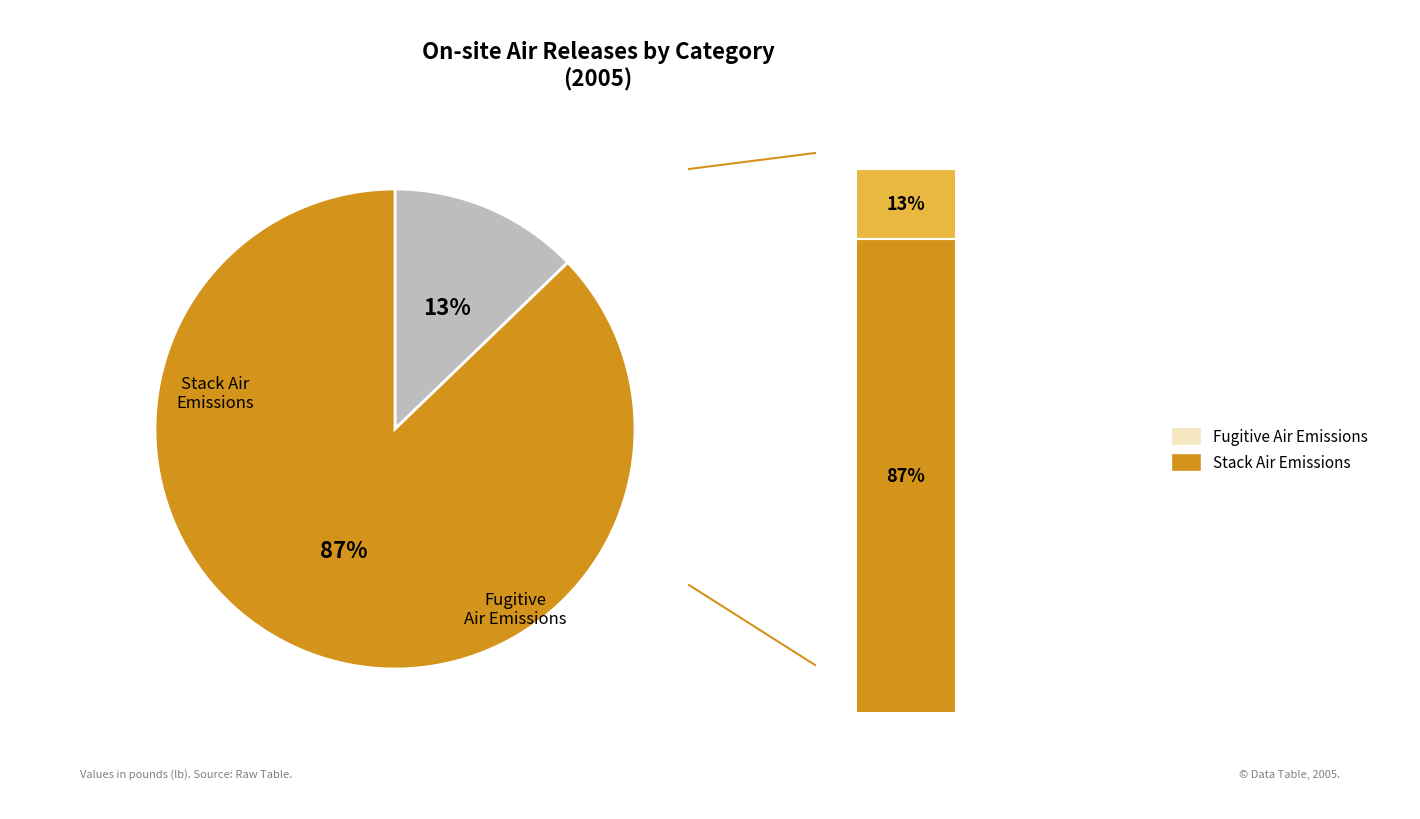

What percentage do Stack Air Emissions and Fugitive Air Emissions together represent?

100.0%